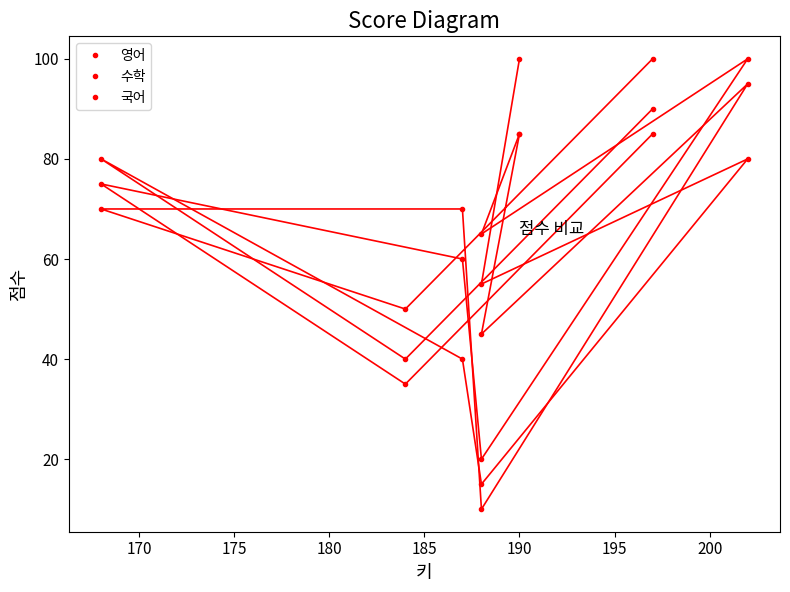

Count the number of categories in the chart.

8